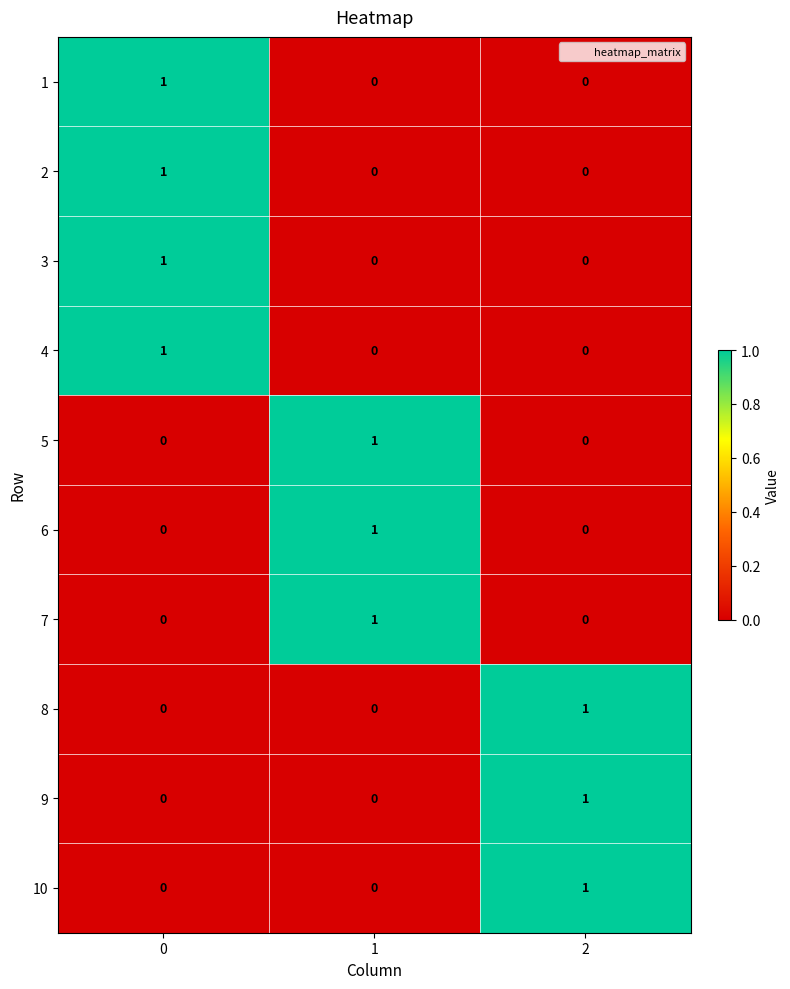

What is the total value across all series at 0?

4